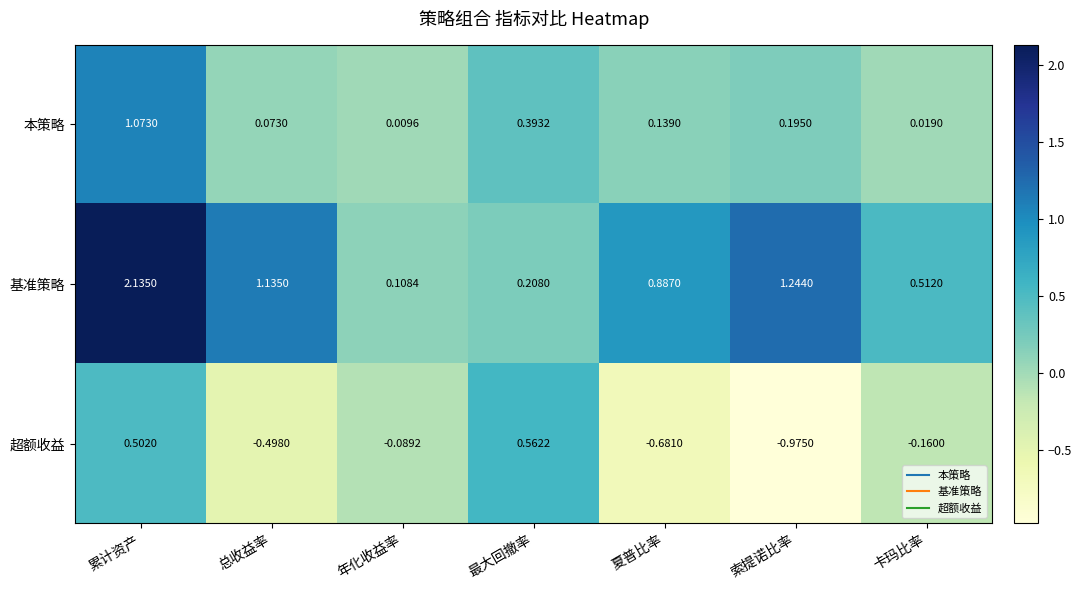

At which label does 本策略 reach its peak?

累计资产